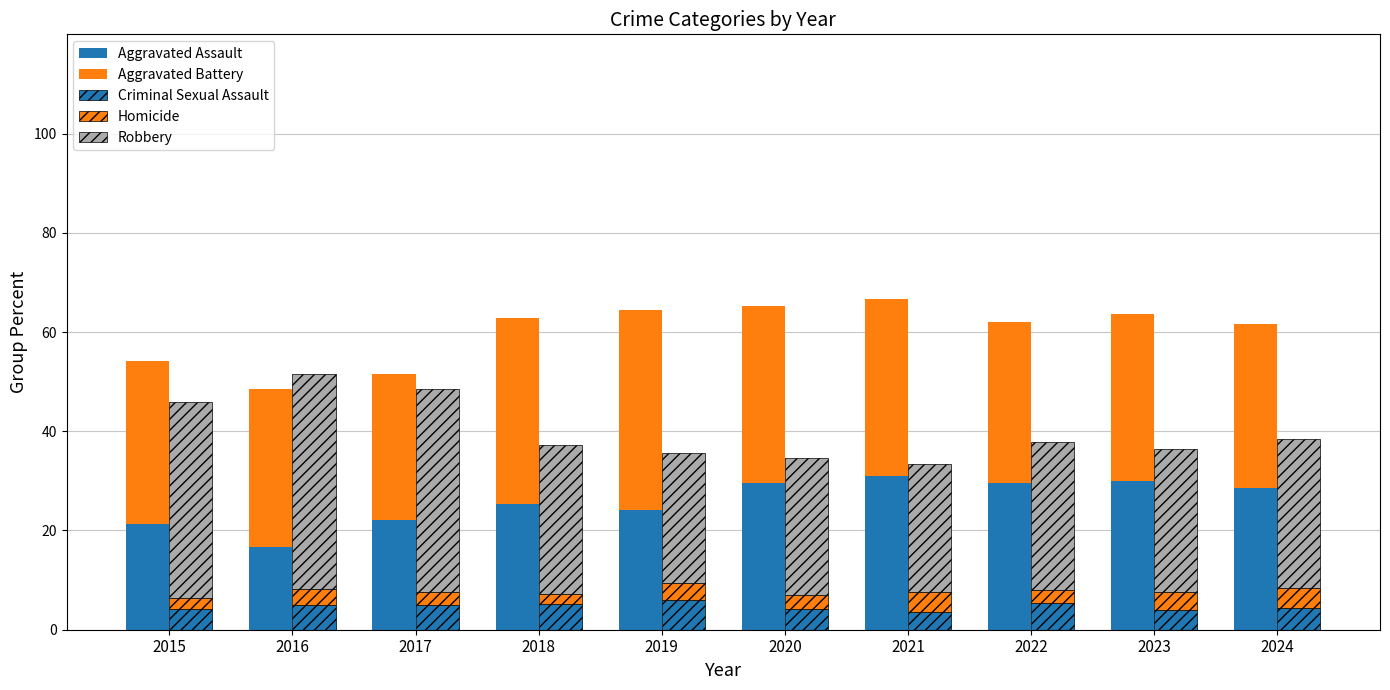

Between 2017 and 2023, which series saw the biggest shift?

Robbery